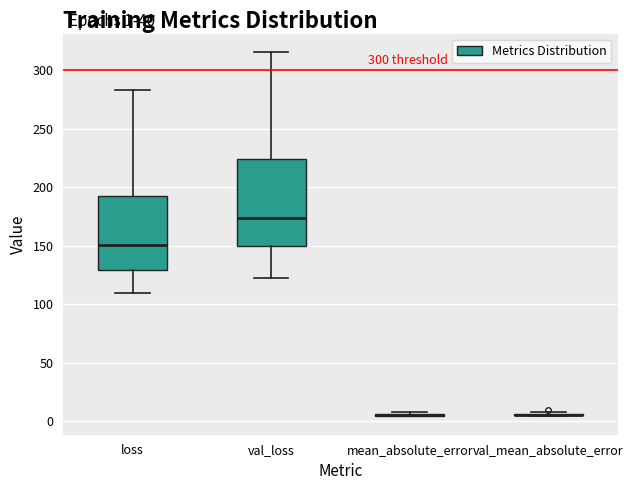

Comparing the boxes themselves (not the whiskers), which one is the tallest?

val_loss